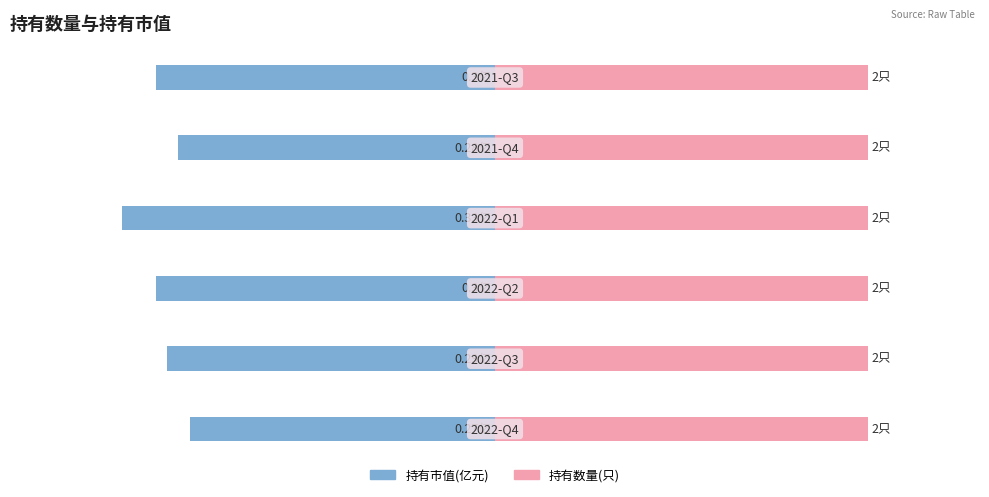

The 持有数量(只) series shows 0.6 at 3. True or false?

False